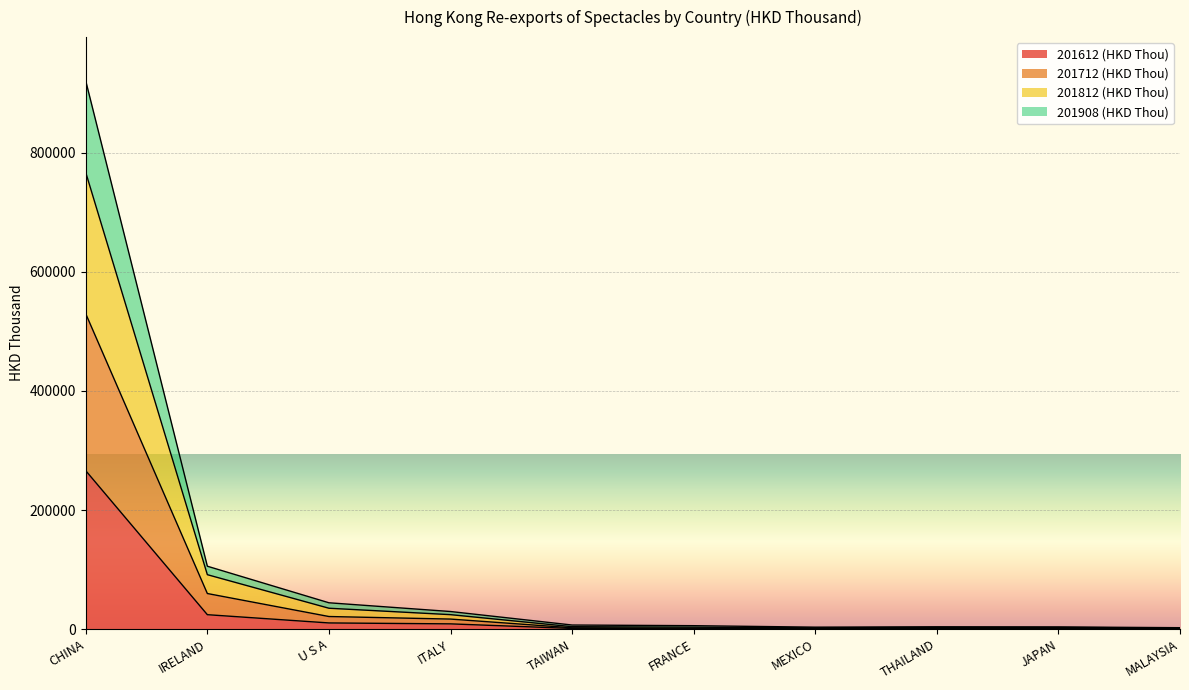

What is the sum of the 201612 (HKD Thou) values at MALAYSIA and U S A?

10888.7